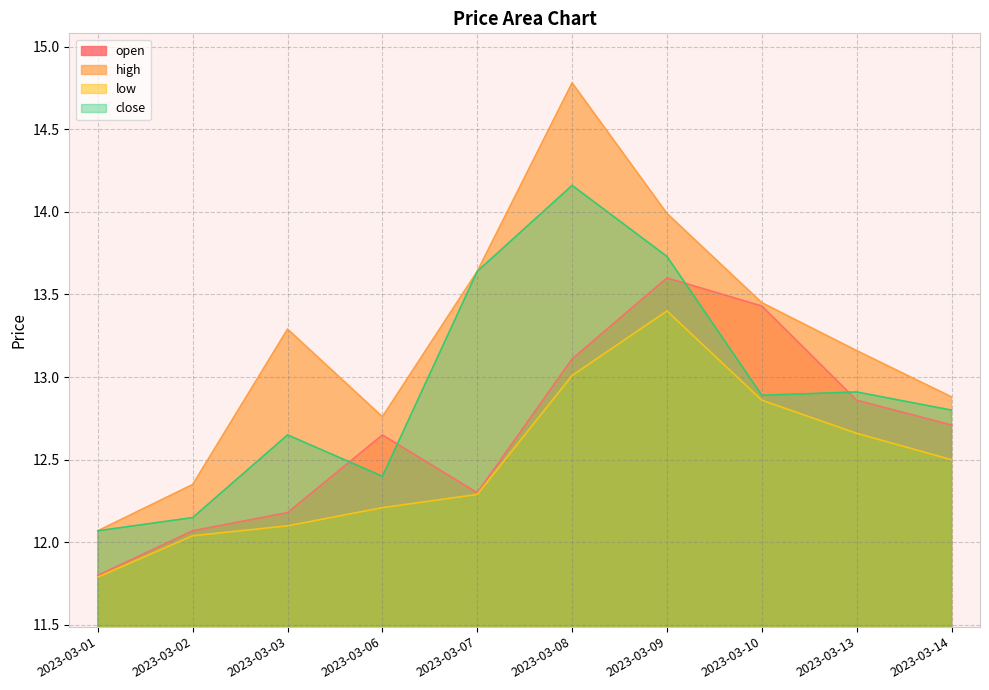

In open, how many points are lower than both neighbors (excluding endpoints)?

1